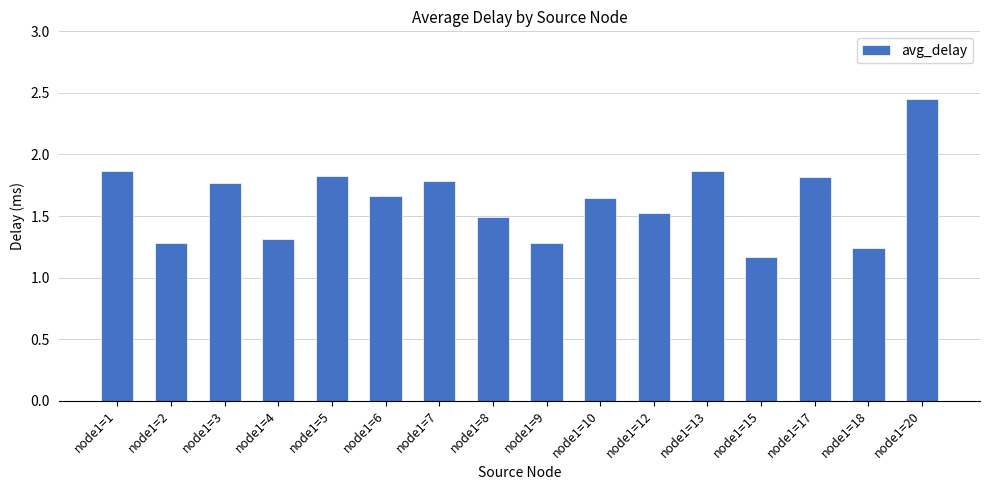

Which has a higher value, node1=13 or node1=7?

node1=13